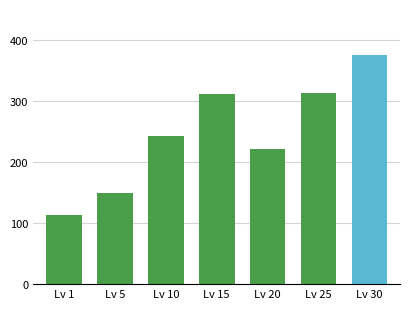

Between Lv 20 and Lv 15, which is larger?

Lv 15